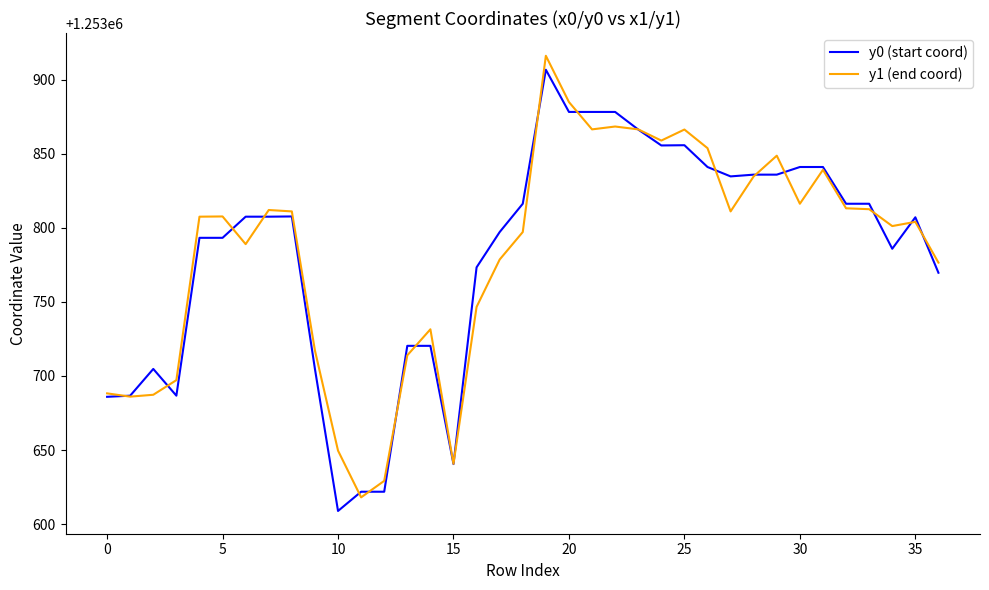

What is the smallest value displayed?

1253608.9